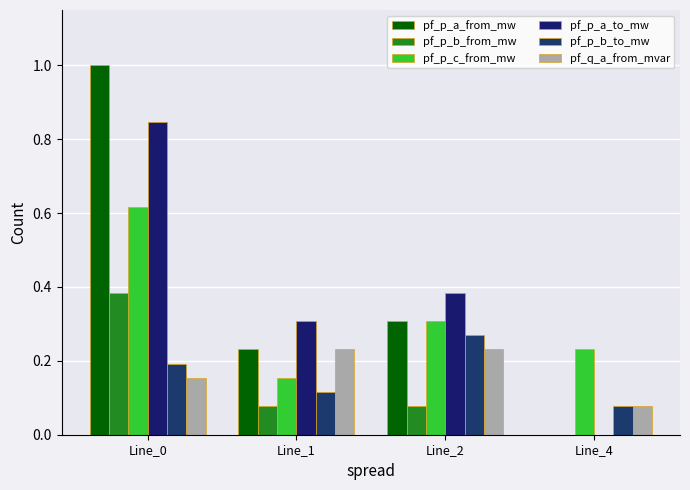

How many groups of bars are there?

4